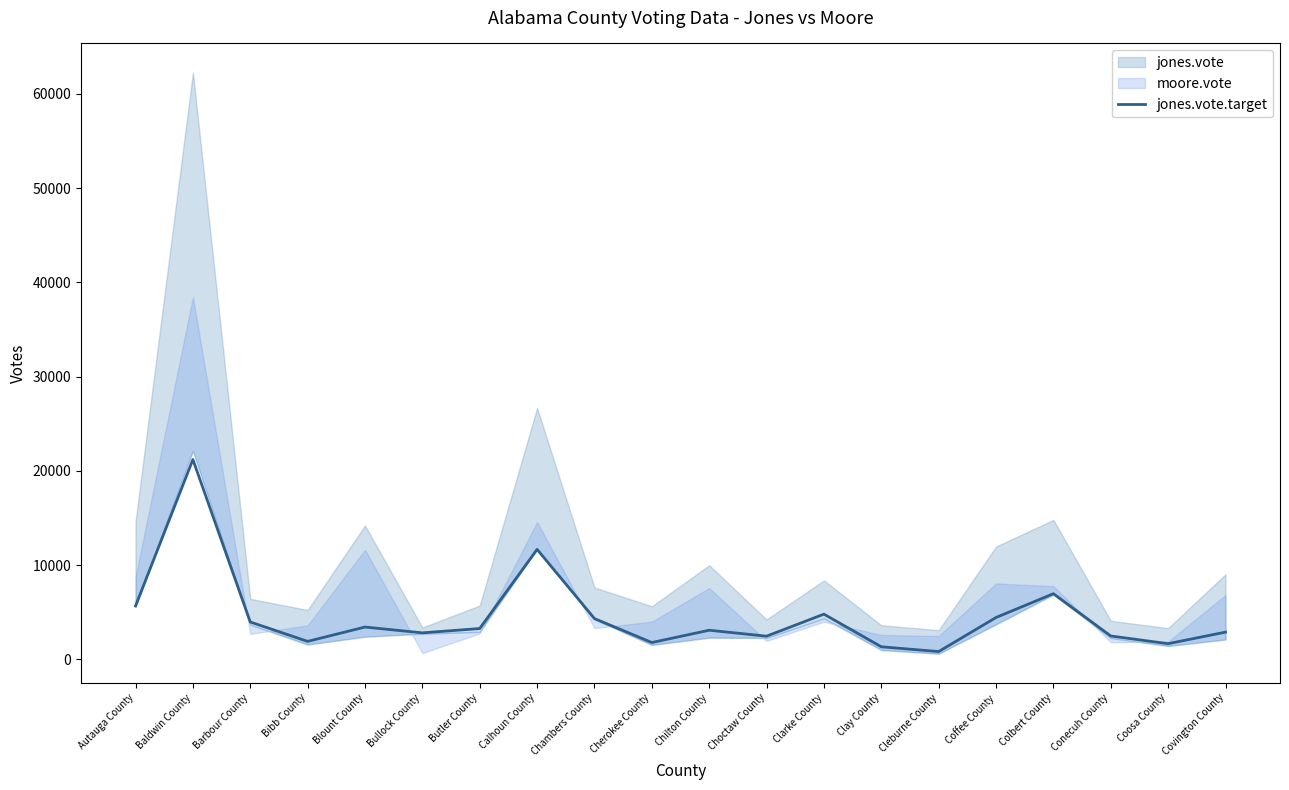

How many interior local valleys (lower than both neighbors) does the data have?

6